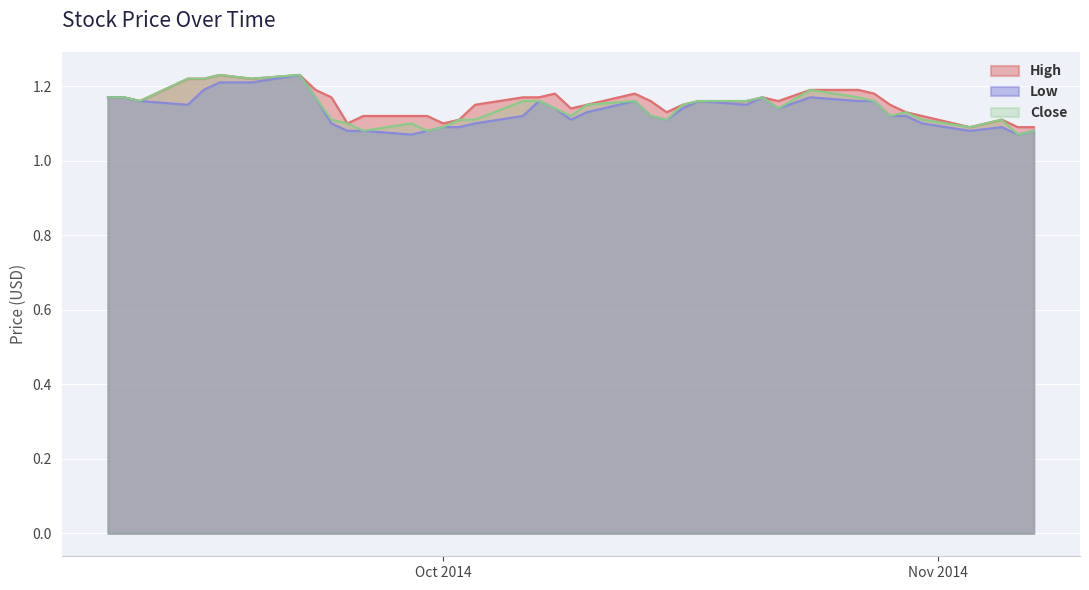

List the series in order of their peak value, lowest first.

Close, High, Low